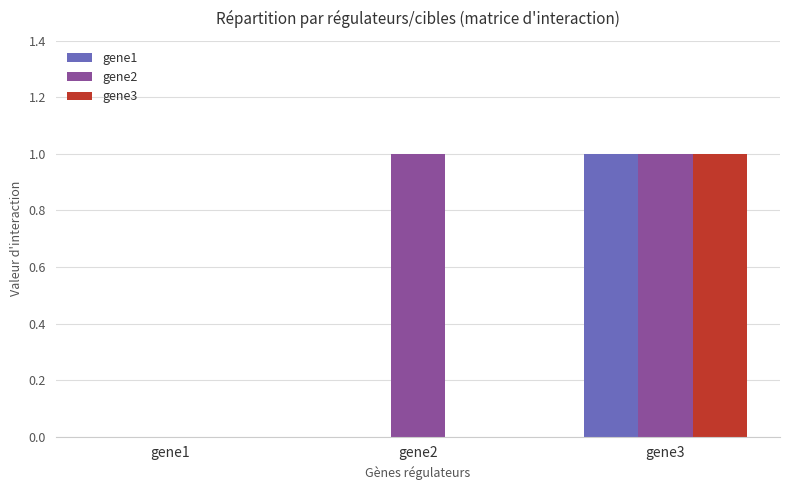

How many data points does each series have?

3